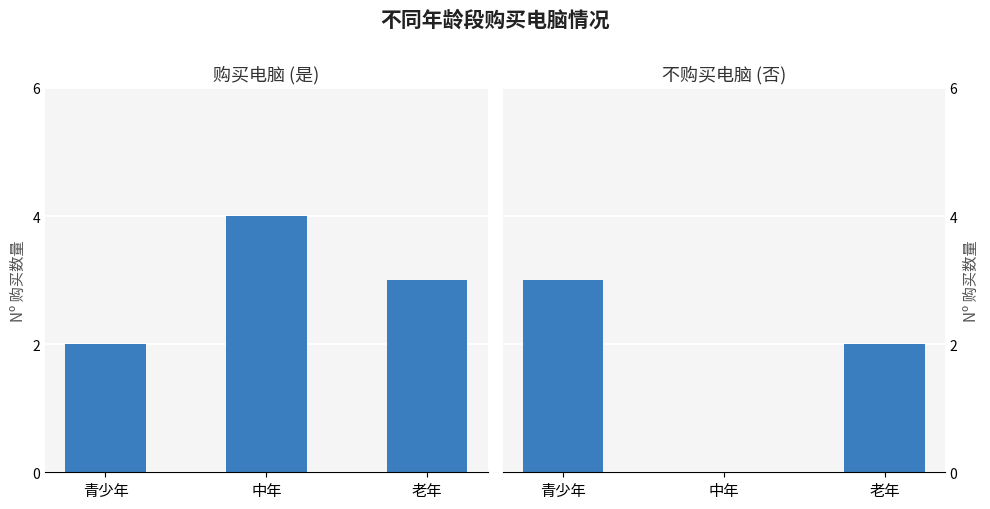

Which category has the lowest value in the 不购买 series?

中年